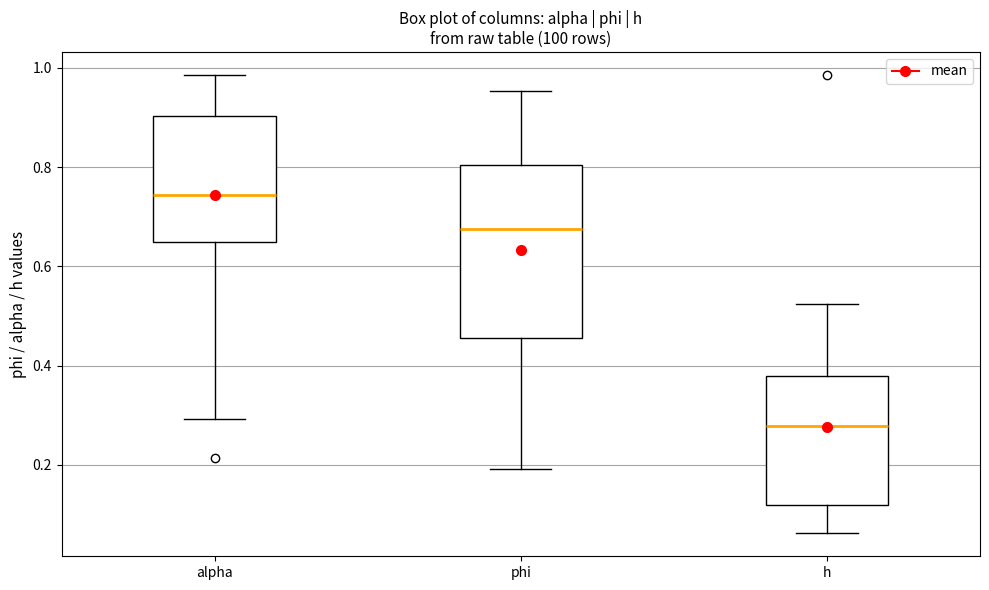

Comparing the boxes themselves (not the whiskers), which one is the tallest?

phi